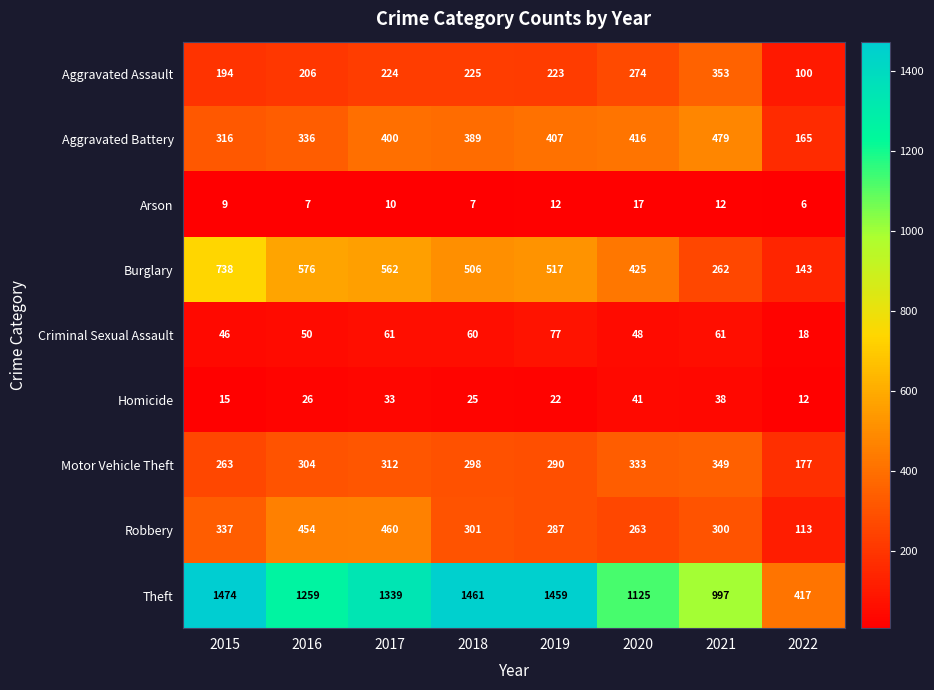

What is the smallest value displayed?

6